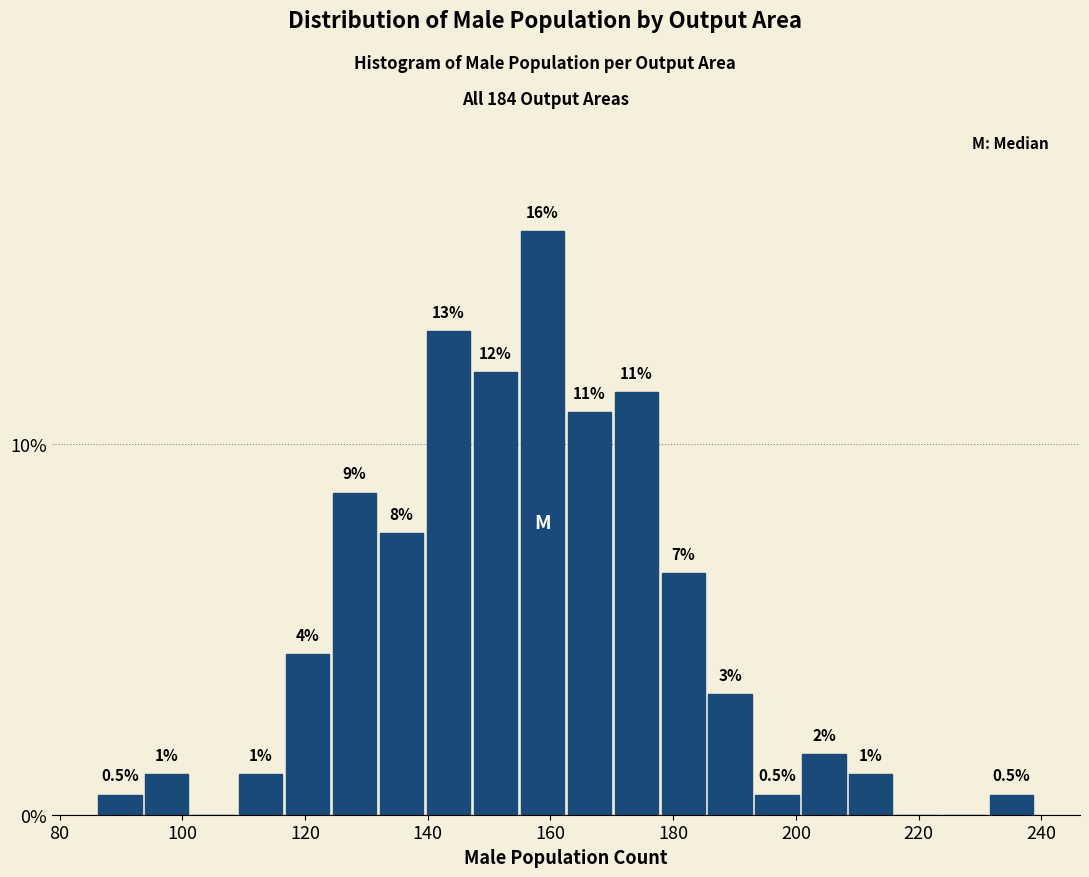

Read against the x-axis, roughly where is the centre of the tallest bar?

158